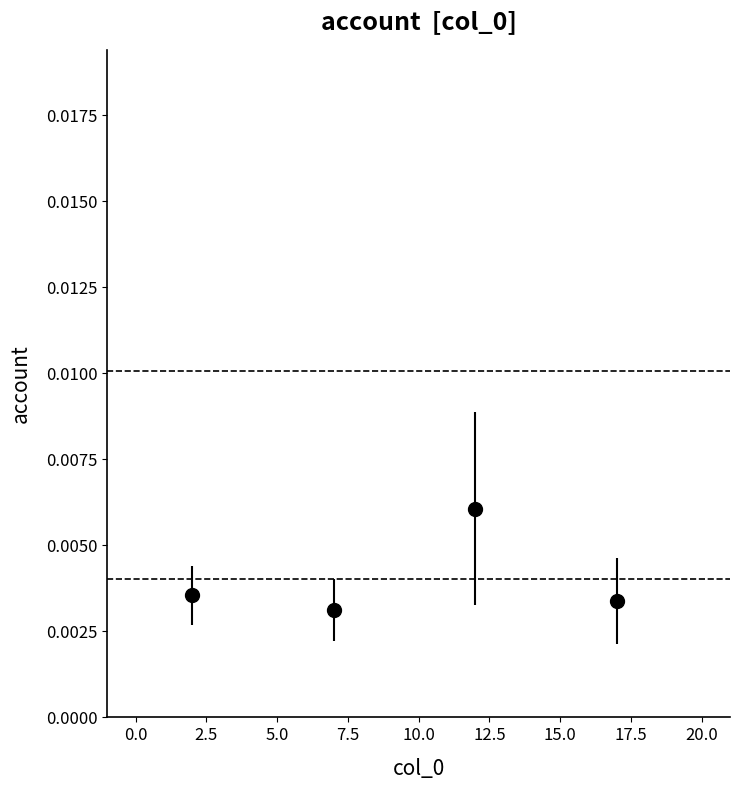

How many interior local peaks (higher than both neighbors) does the data have?

1